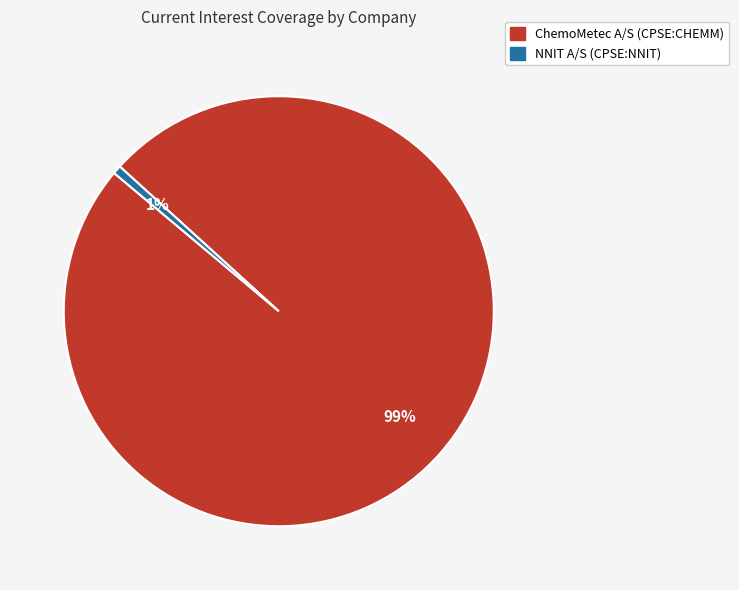

What percentage is the ChemoMetec A/S (CPSE:CHEMM) slice, to the nearest percent?

99%